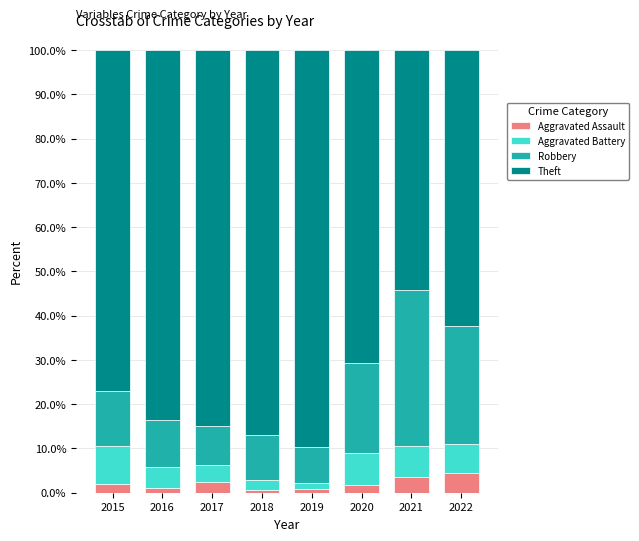

Is it true that Aggravated Assault equals 2.4 at 2017?

True